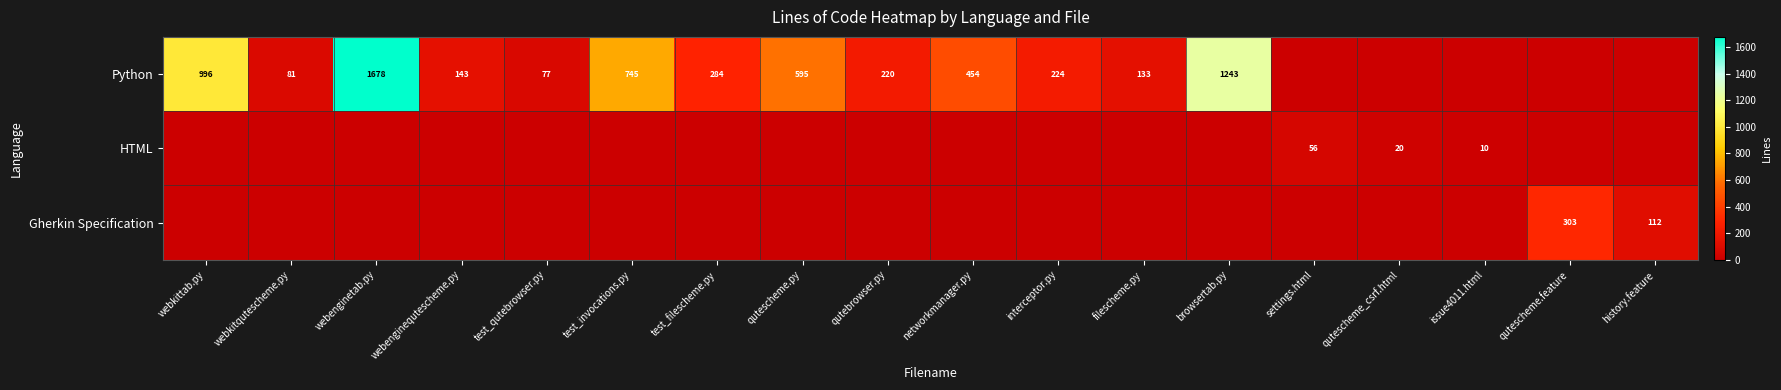

Is it true that Python equals 220 at qutebrowser.py?

True